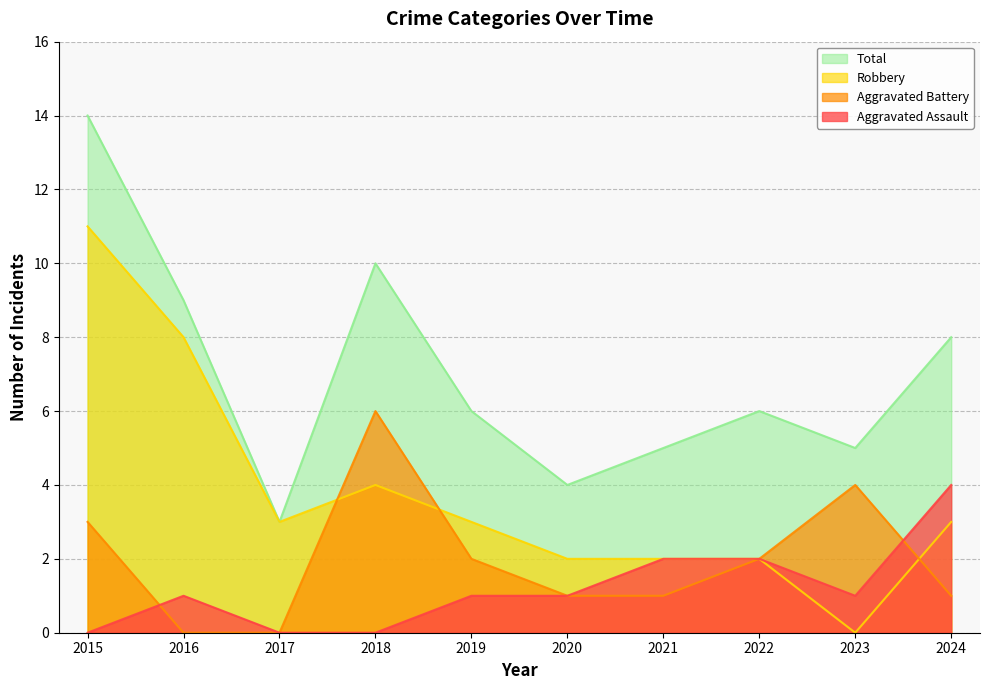

Which series has the largest range (max minus min)?

Robbery